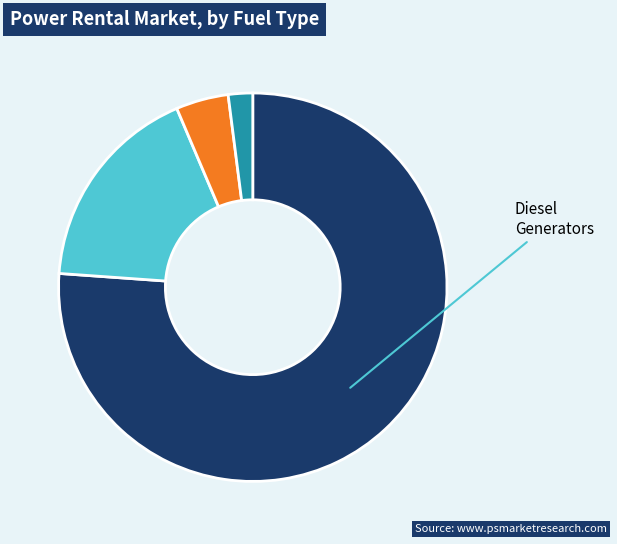

Is there a majority slice in this chart?

Yes